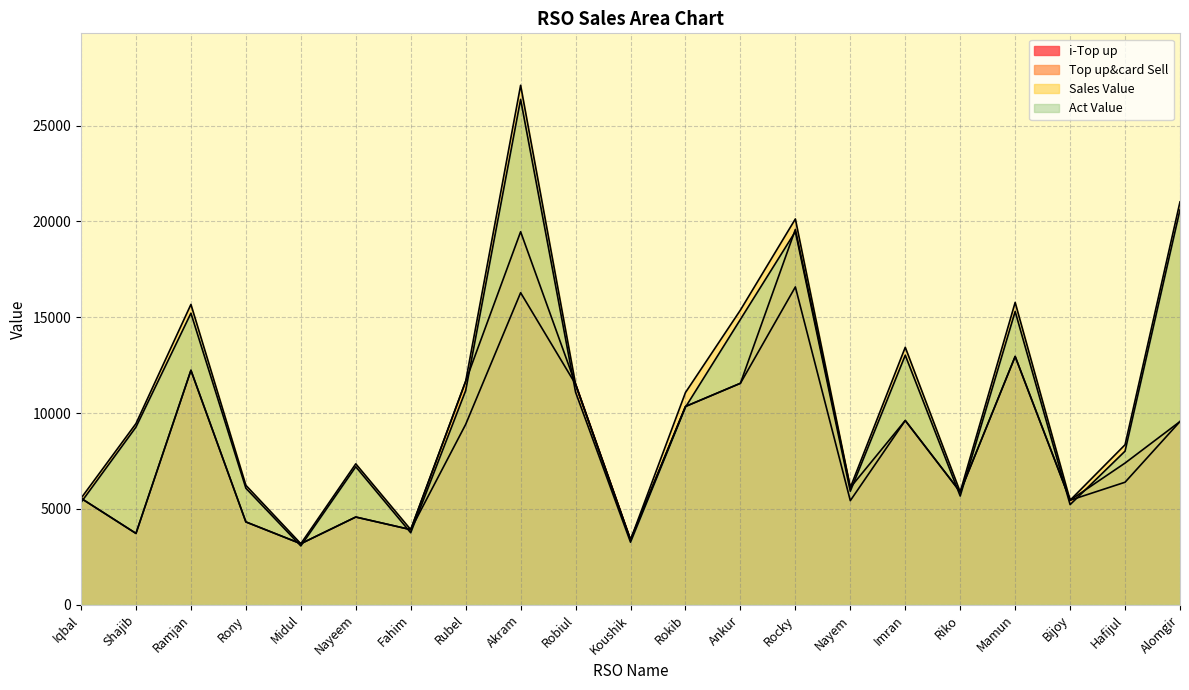

What is the highest value of the Top up&card Sell series?

19579.0